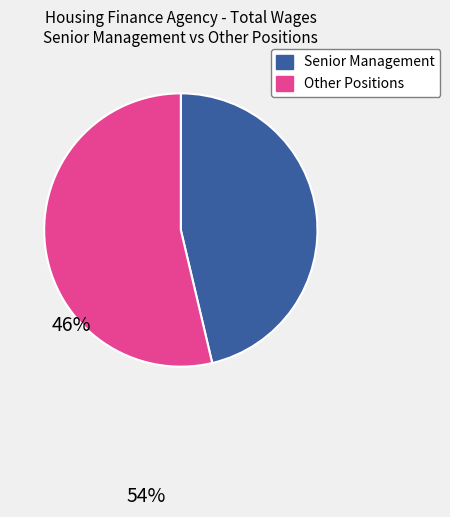

How many segments does this pie chart have?

2